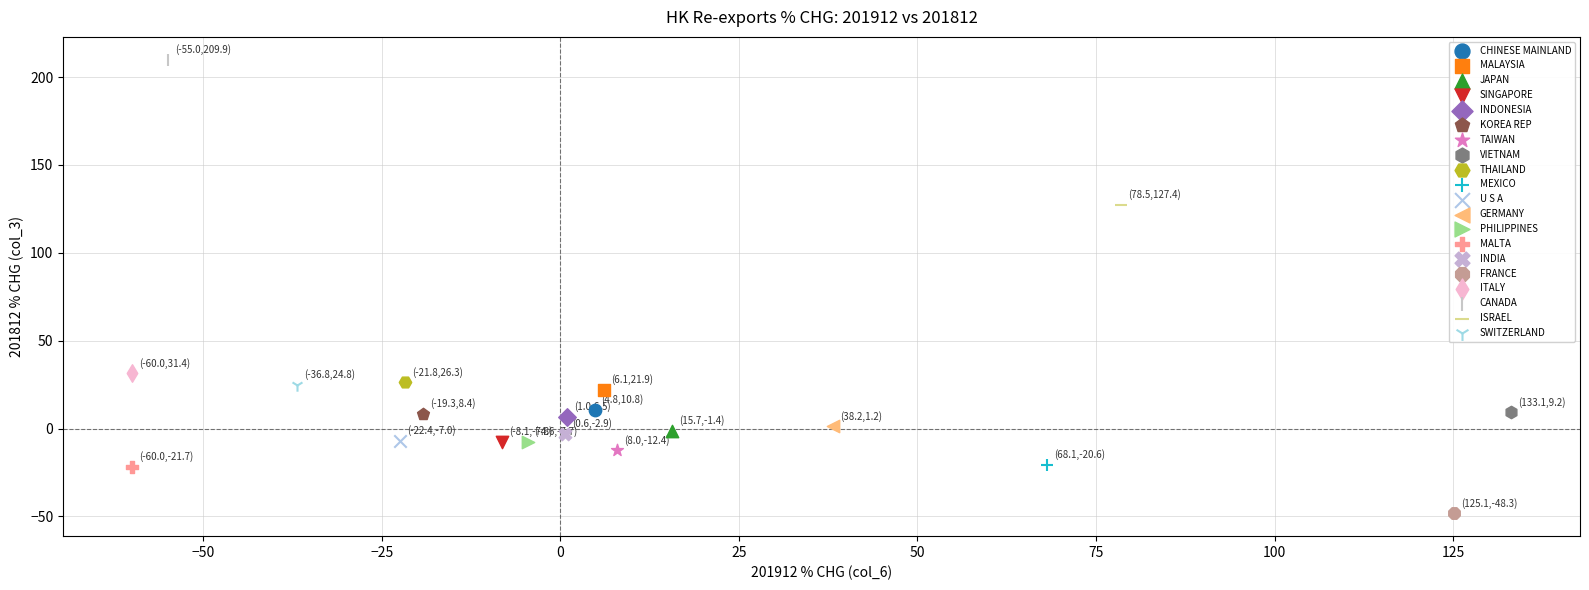

Which series contains the lowest Y value?

FRANCE